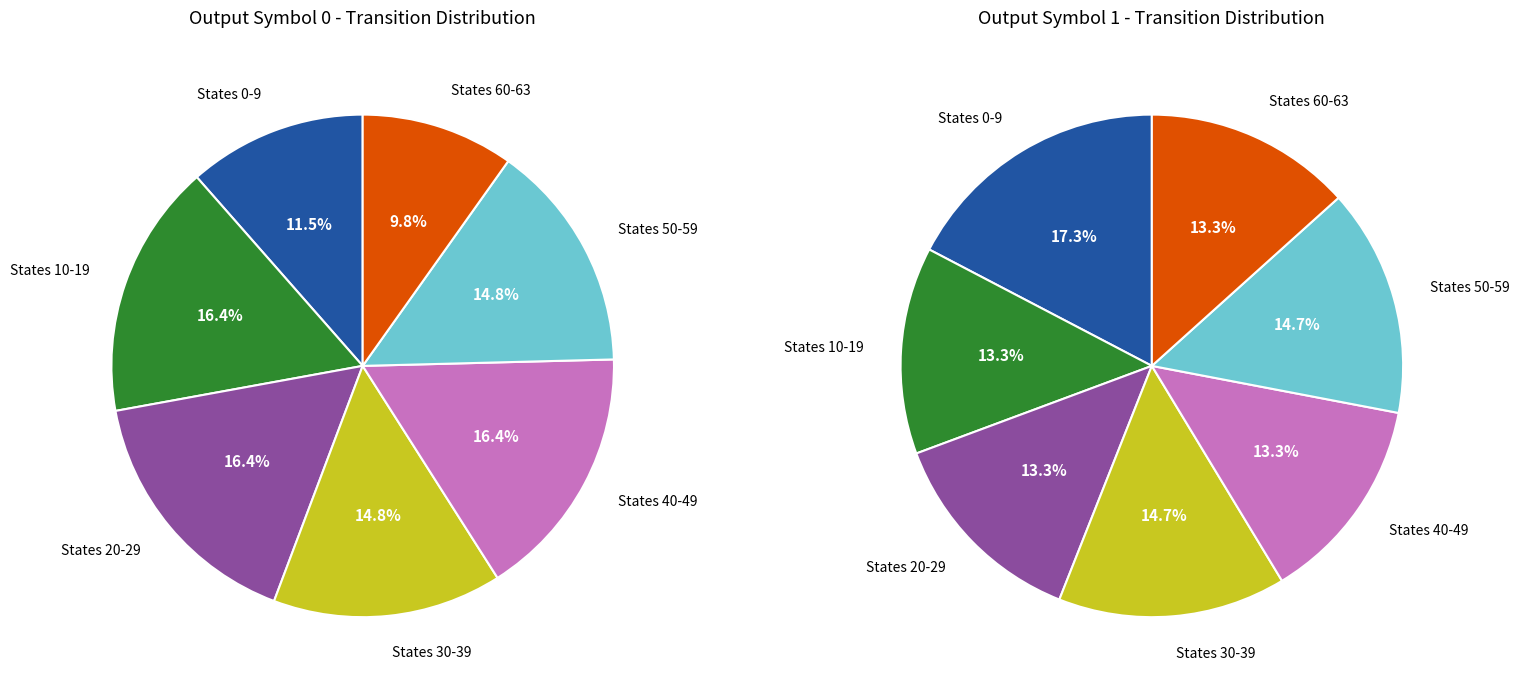

Which category has the biggest portion of the pie?

state 0-9